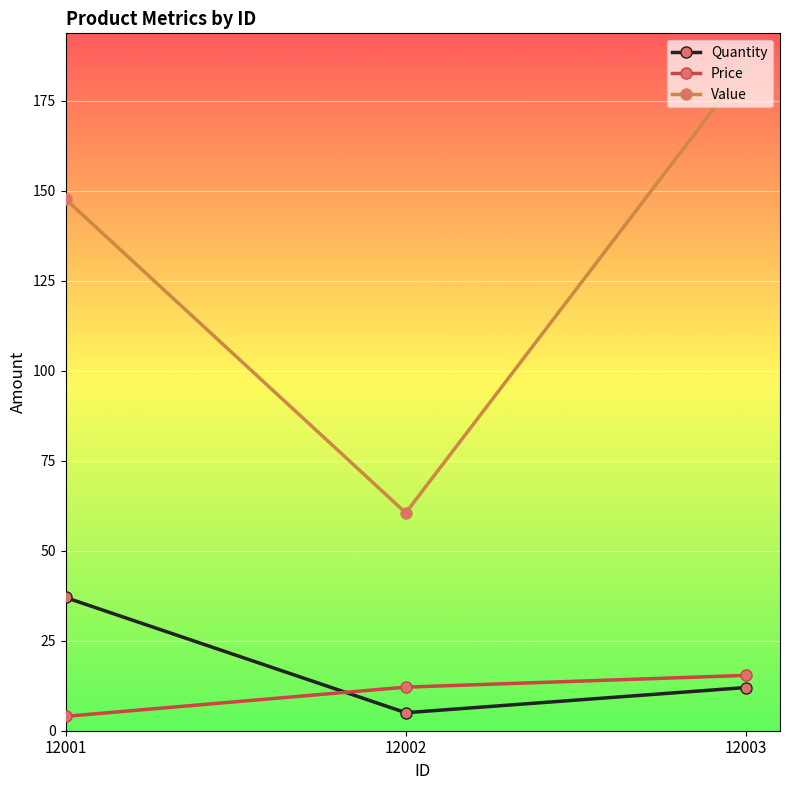

What is the average value of the Value series?

130.9